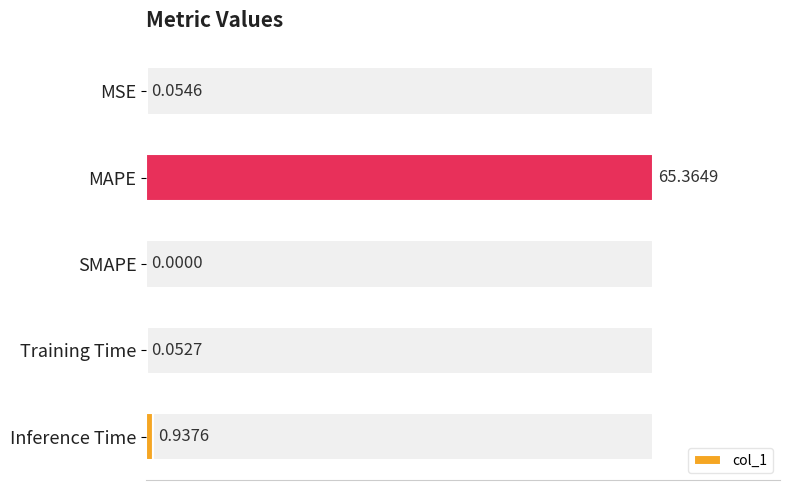

What is the sum of all values?

66.4